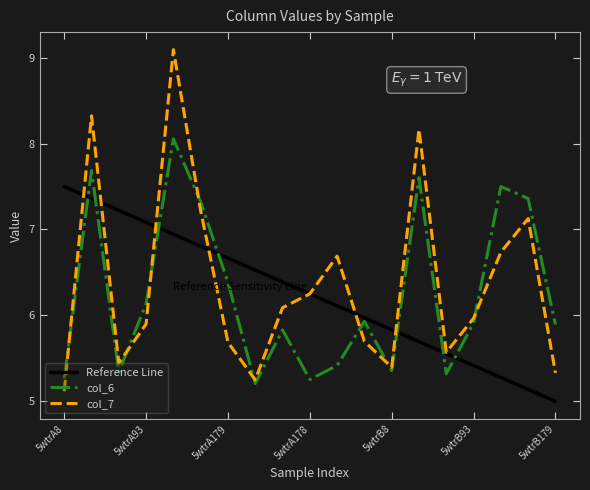

List the series in order of their peak value, highest first.

col_7, col_6, Reference Line